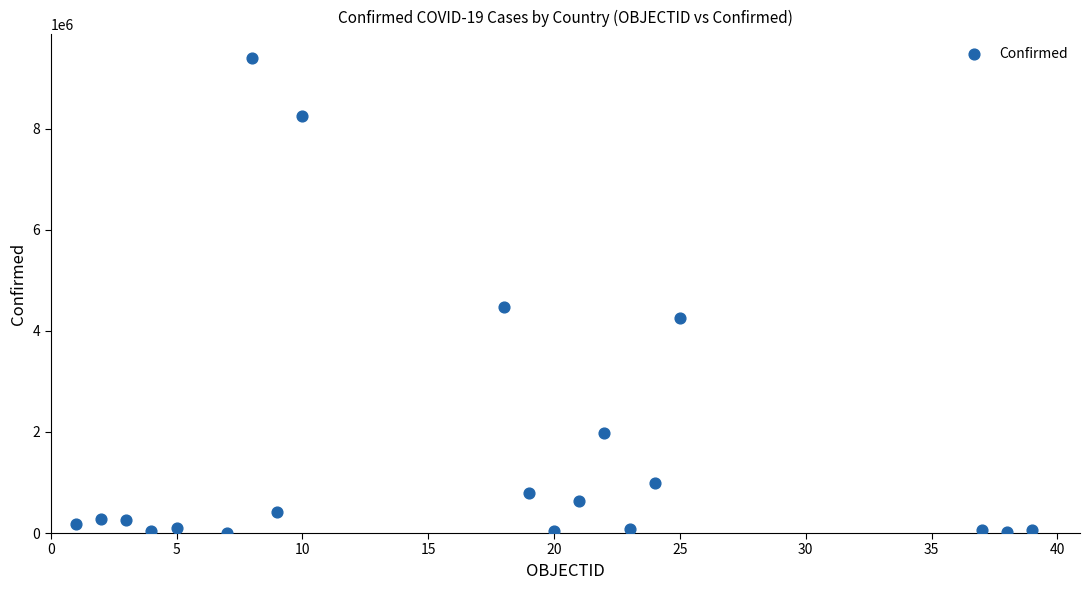

What Y value in the scatter plot is closest to 4701495?

4471152